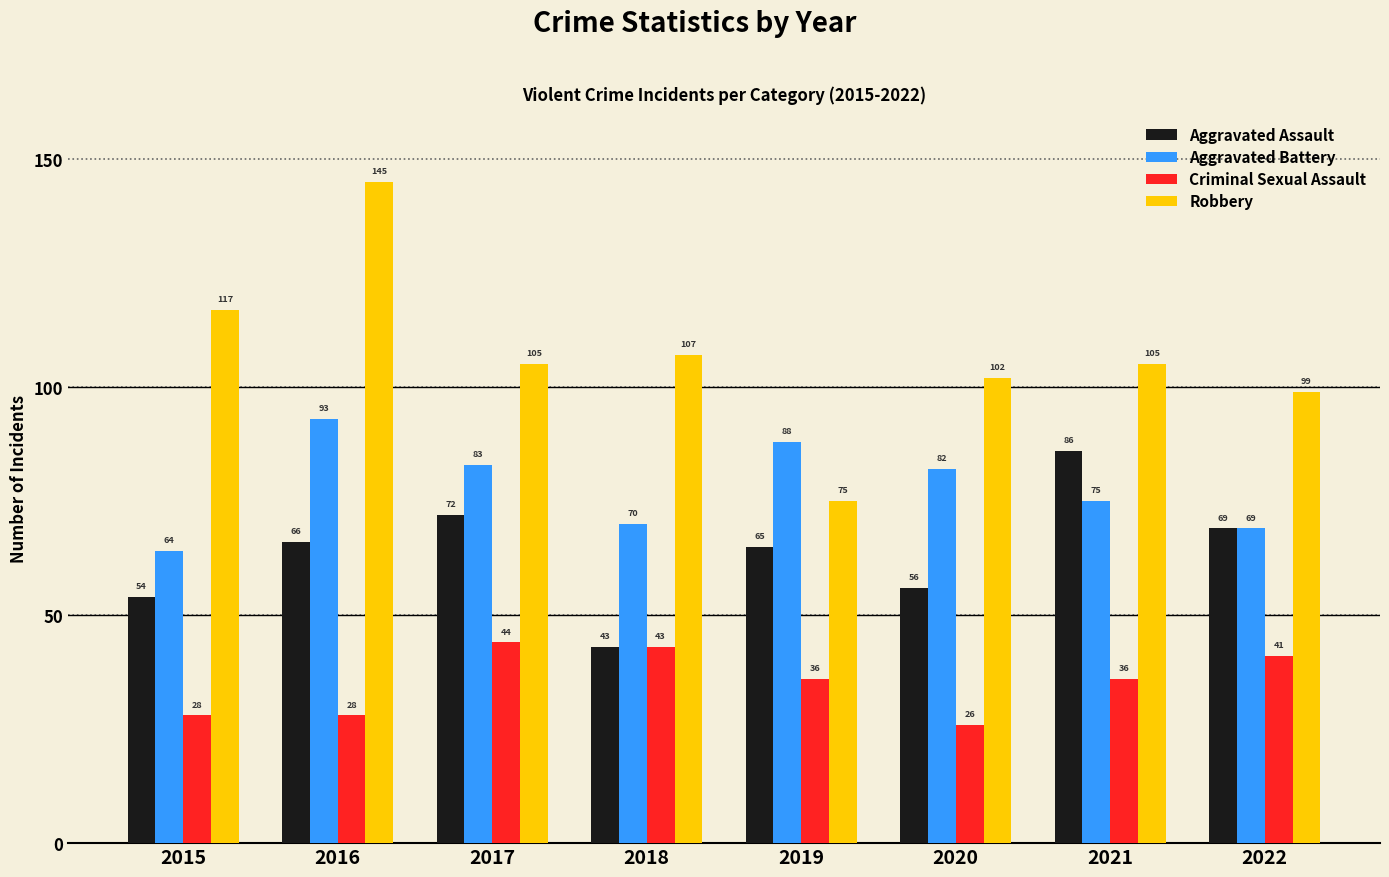

Which series has the widest spread of values?

Robbery